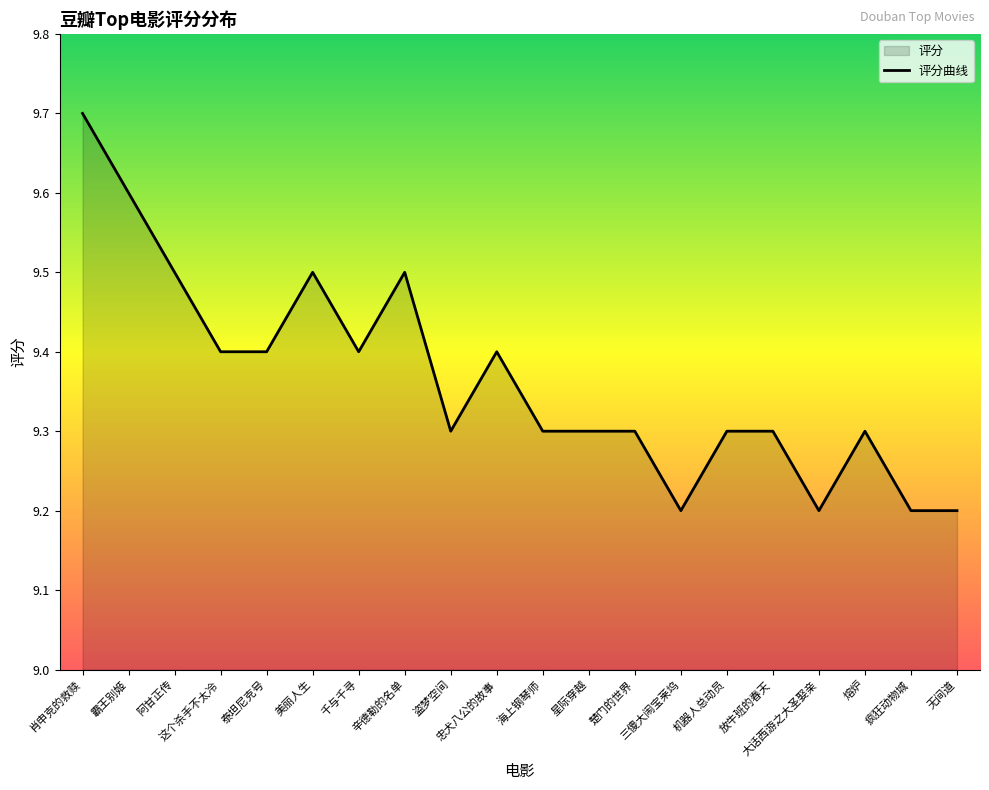

How many distinct data groups are displayed?

1